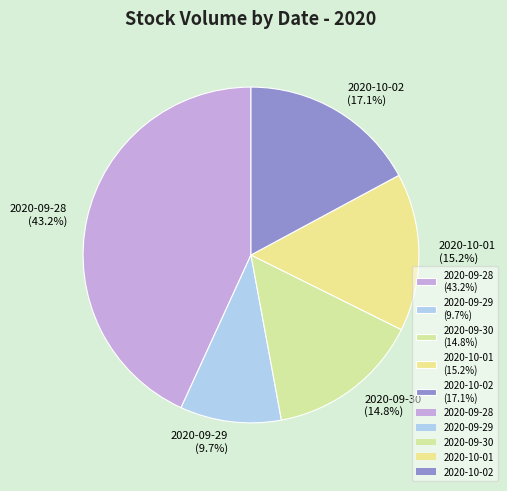

Which has a higher value, 2020-09-29 or 2020-09-30?

2020-09-30